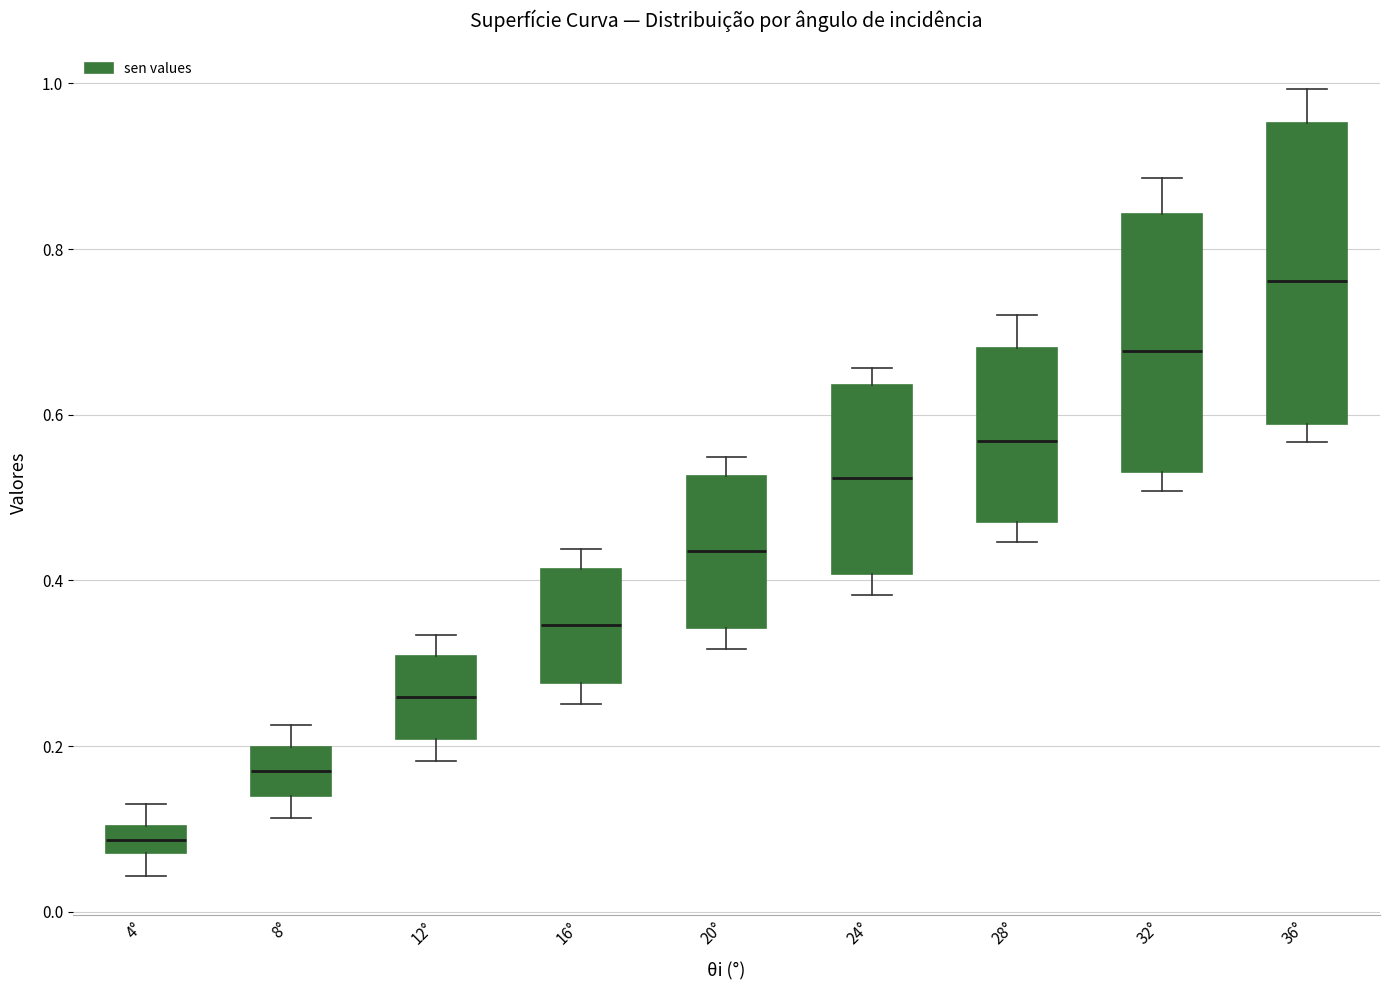

Which box's median line is the highest?

36°